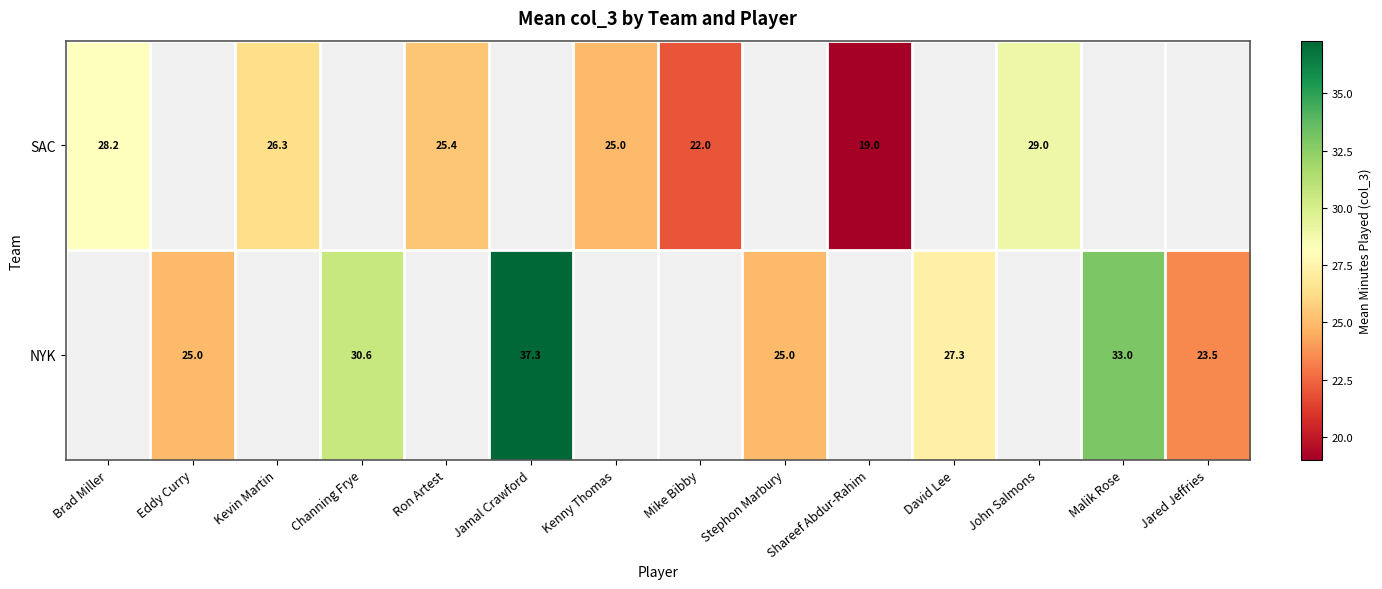

At how many categories does at least one series exceed 23?

12